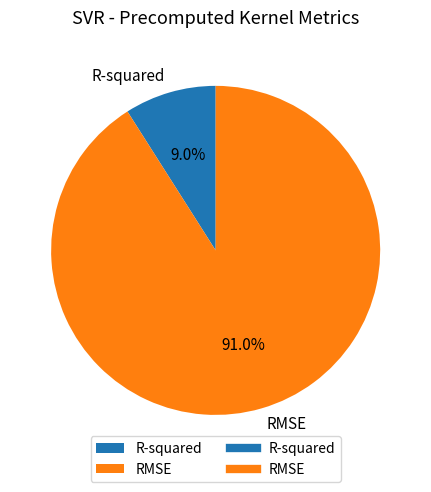

To the nearest percent, what is the difference between the largest and smallest slice percentages?

82%